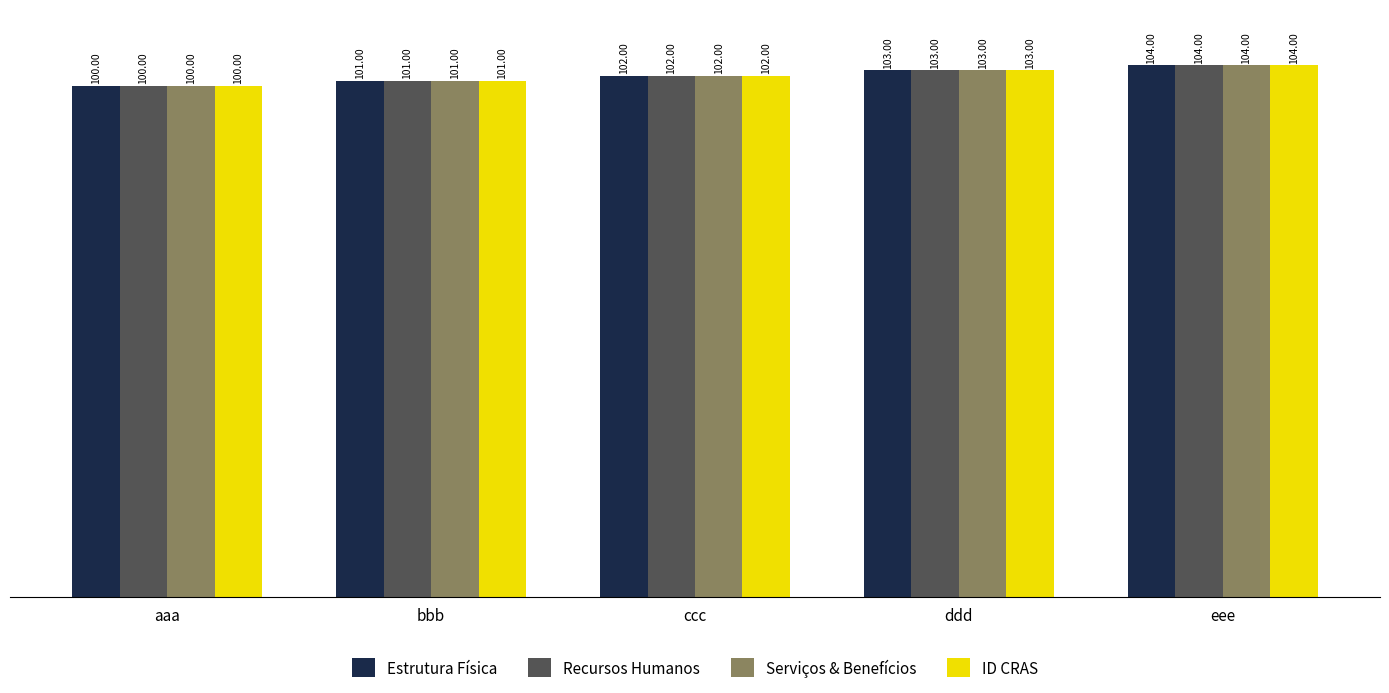

The Recursos Humanos series shows 162 at bbb. True or false?

False